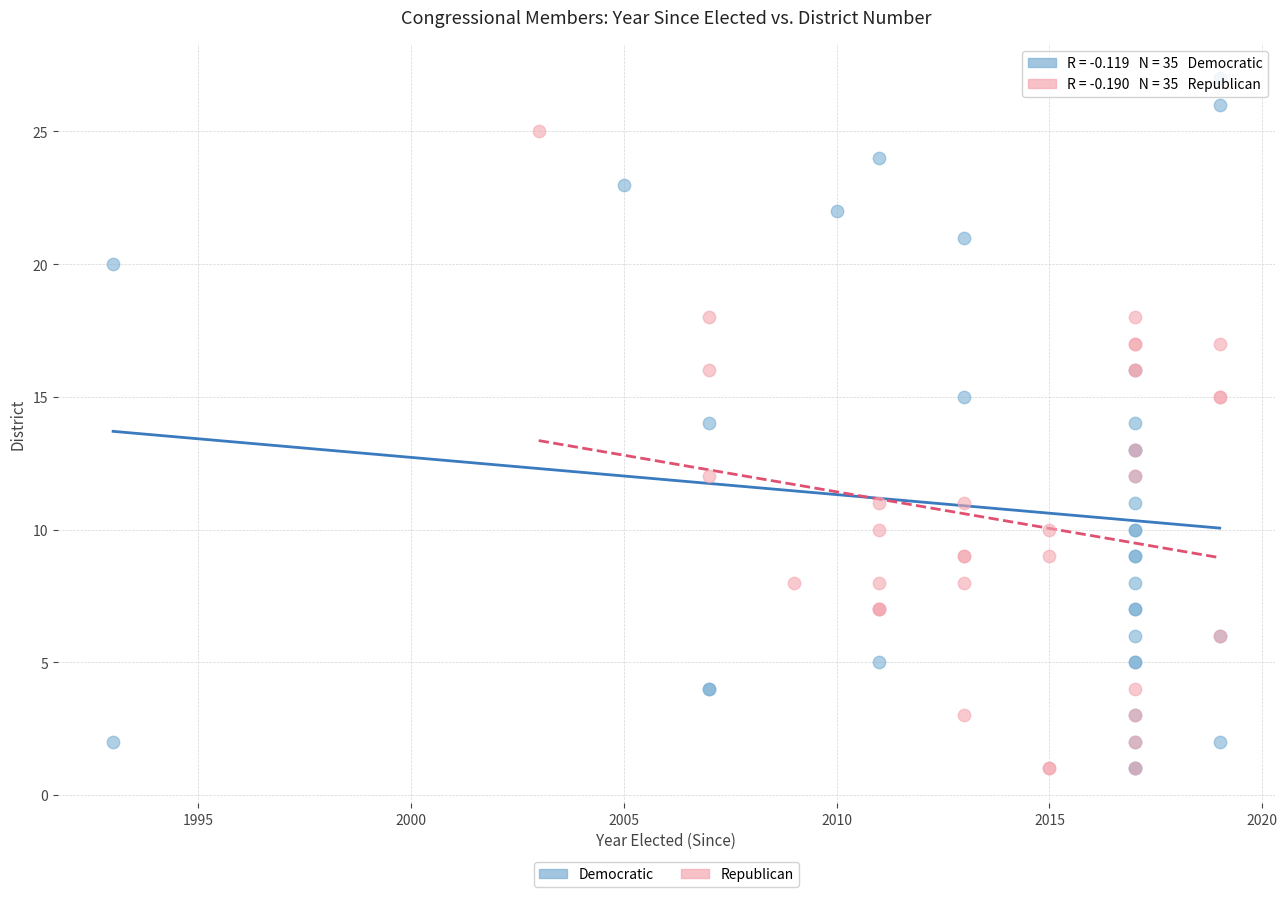

Which series has the largest Y range (max minus min)?

Democratic